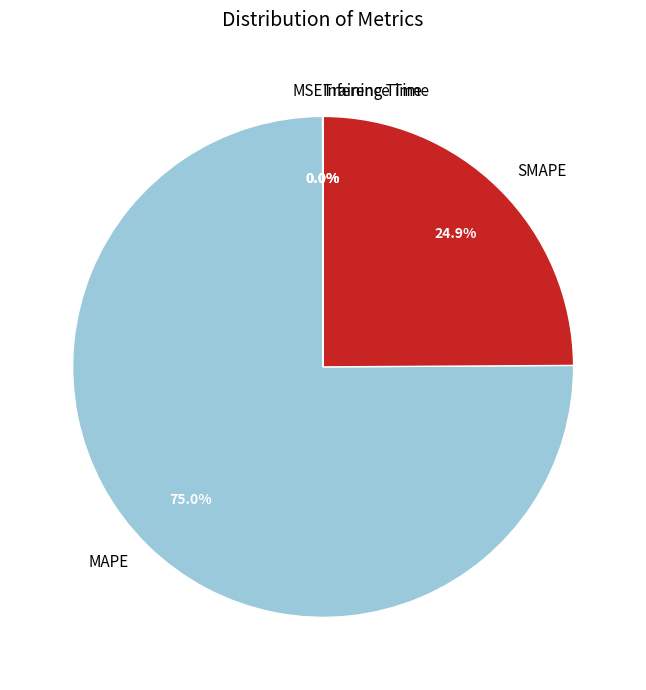

Does any single category account for the majority?

Yes